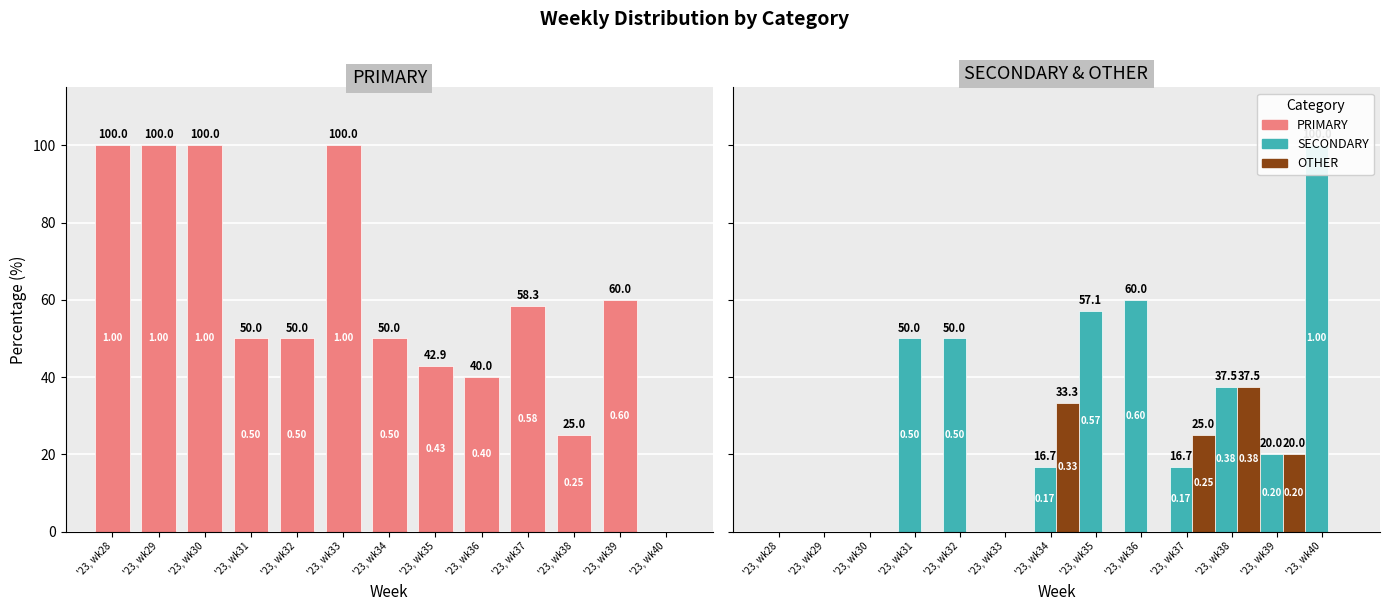

Which series has the widest spread of values?

PRIMARY